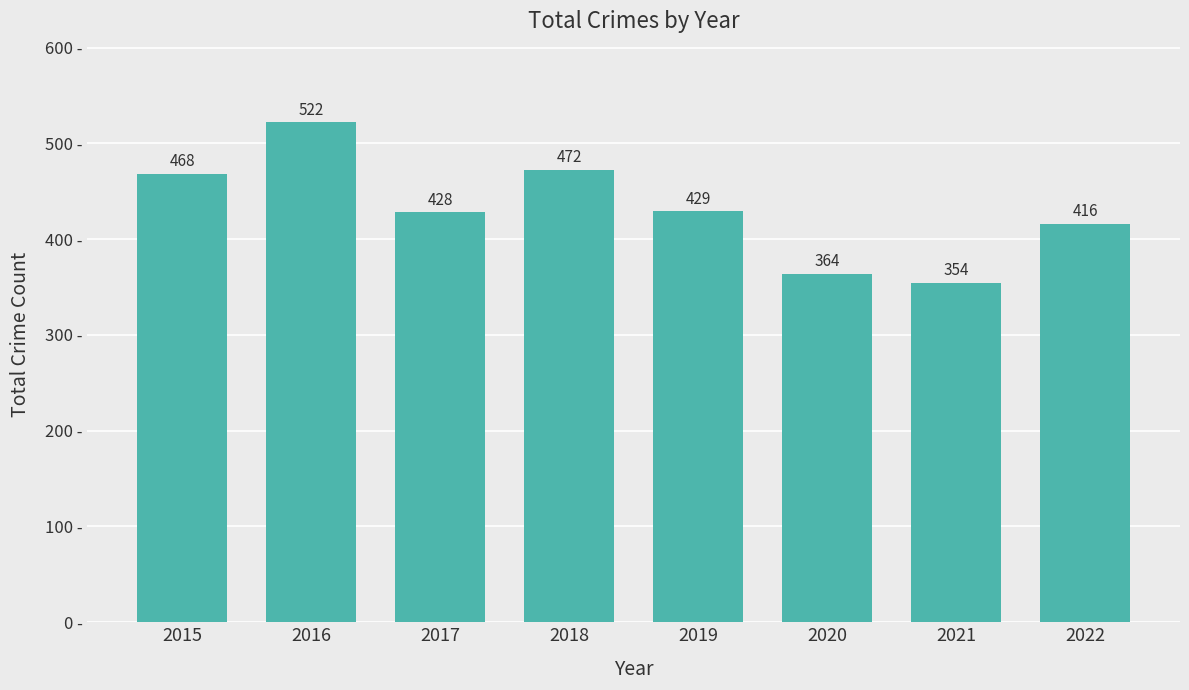

Count the number of data series in this chart.

1